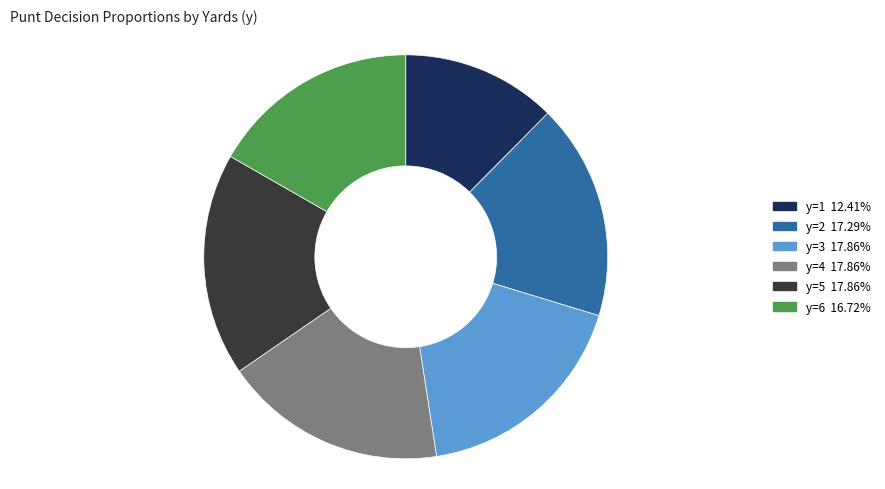

Is there a majority slice in this chart?

No